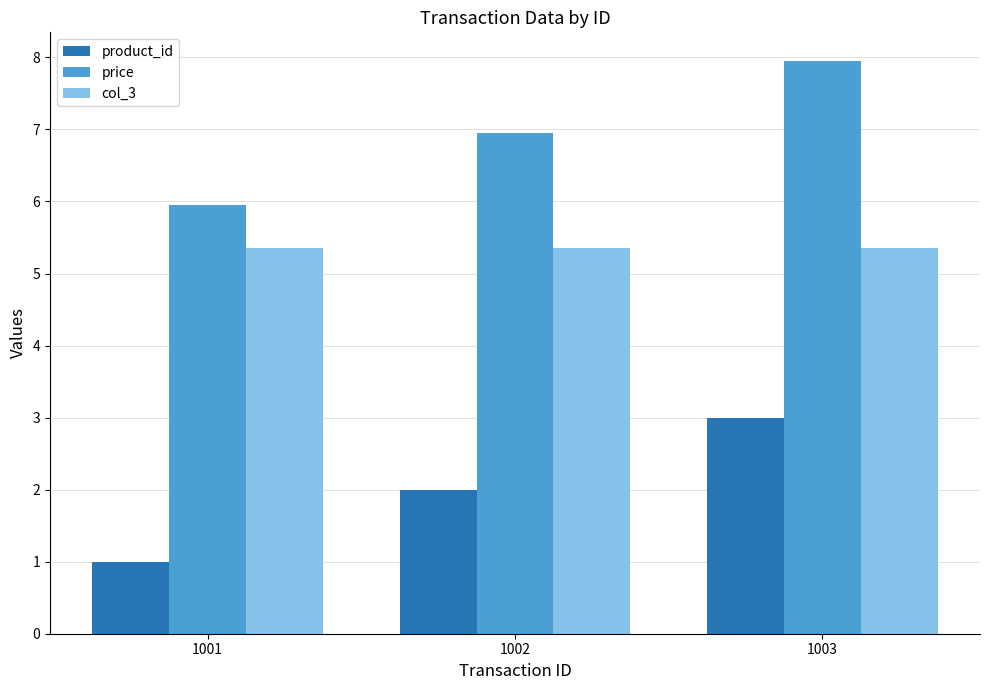

The col_3 series shows 7.3 at 1001. True or false?

False